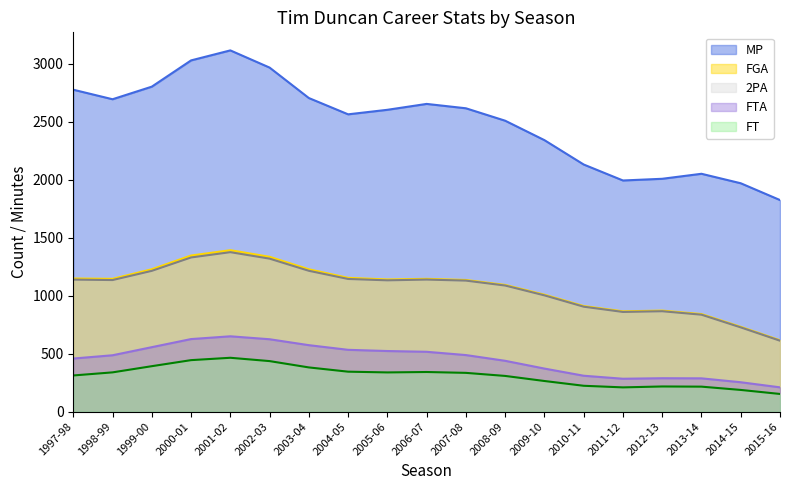

The value of 2PA at 1998-99 is 1134.7. True or false?

True